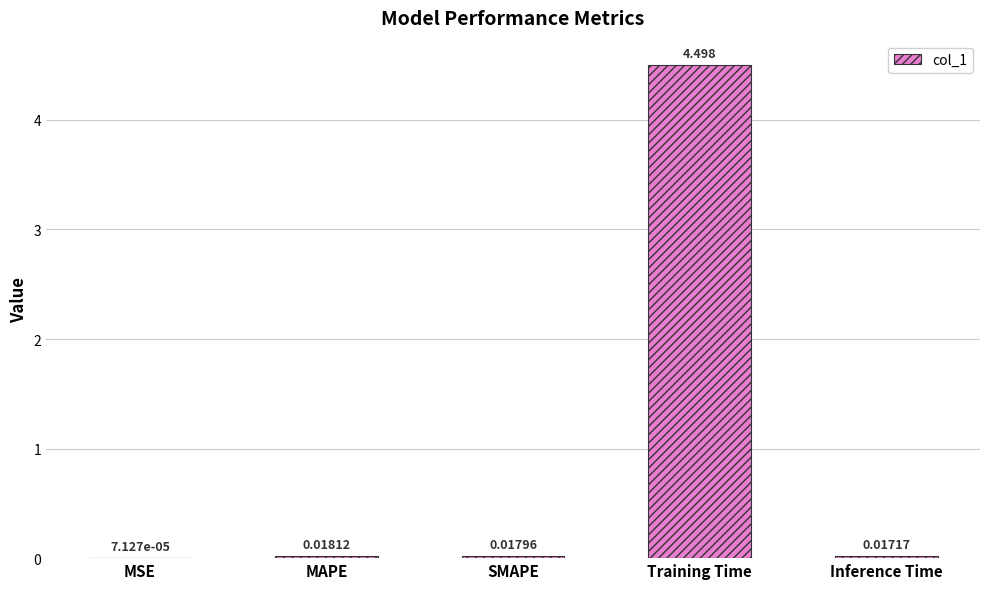

Which category has the highest value across all series?

Training Time